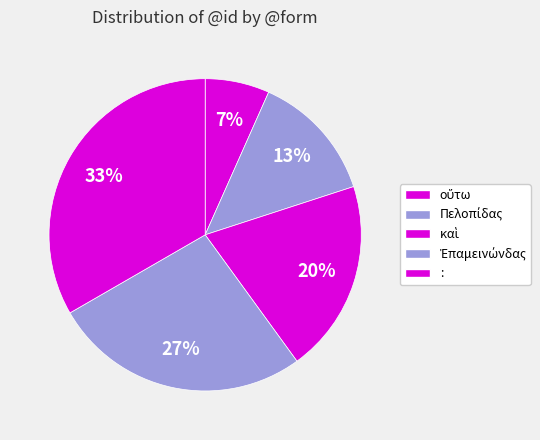

To the nearest percent, what portion does Πελοπίδας represent?

13%